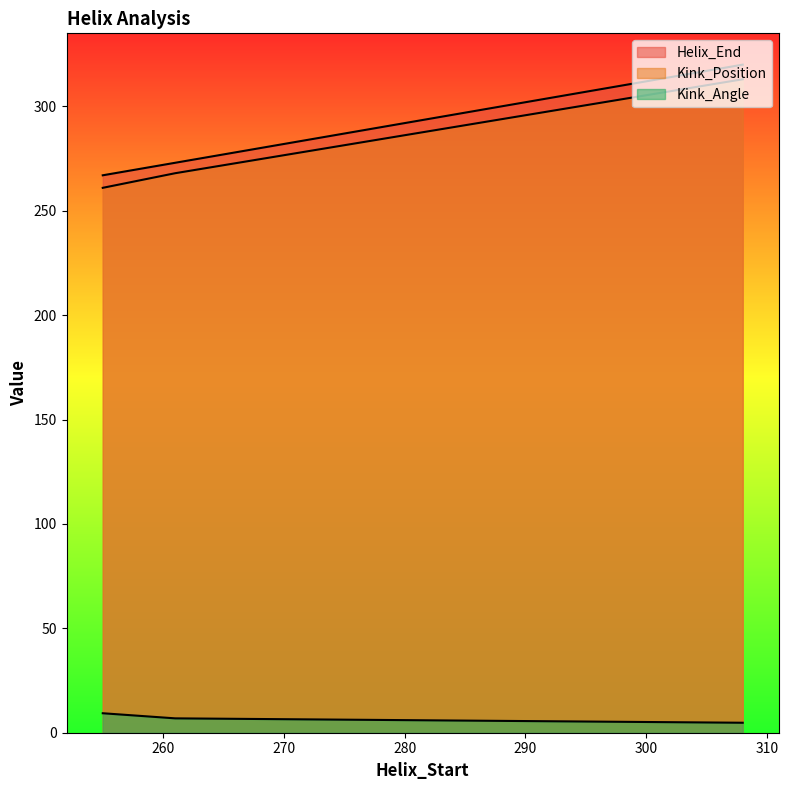

True or false: Kink_Position and Helix_End intersect in this chart.

False